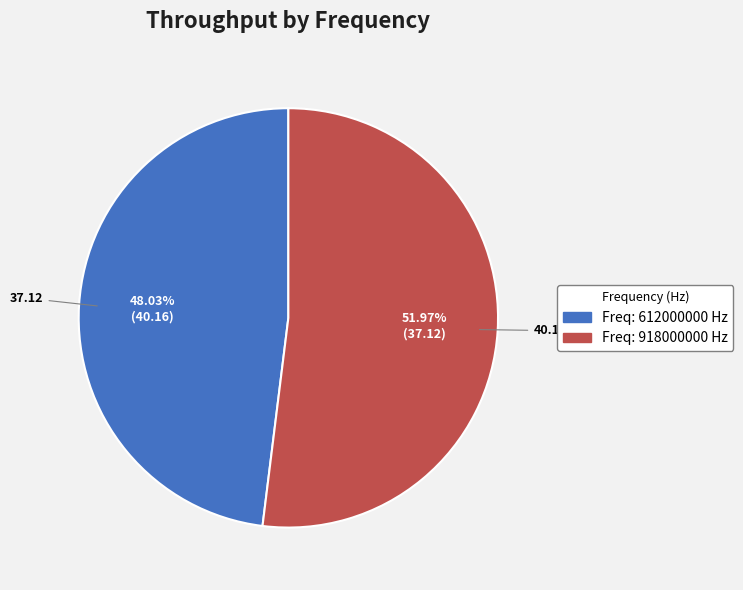

Is there a majority slice in this chart?

Yes